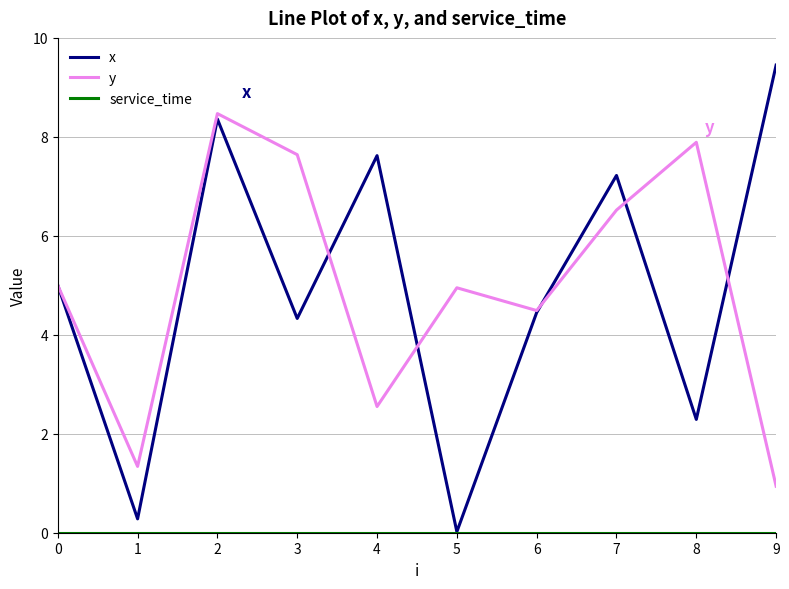

What is the average value of the y series?

5.0